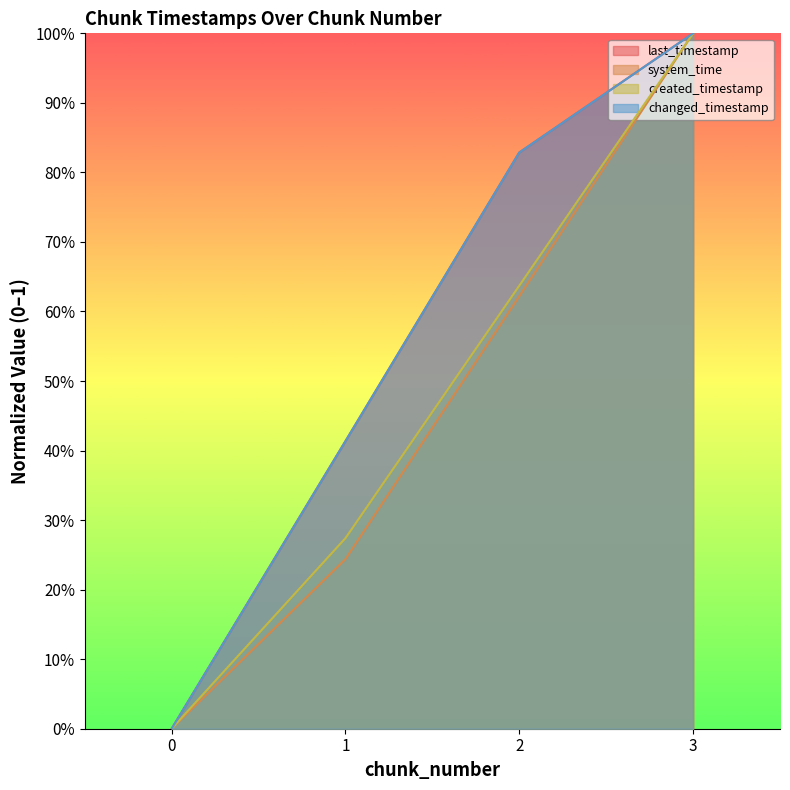

What value does the last_timestamp series have at 1?

0.4